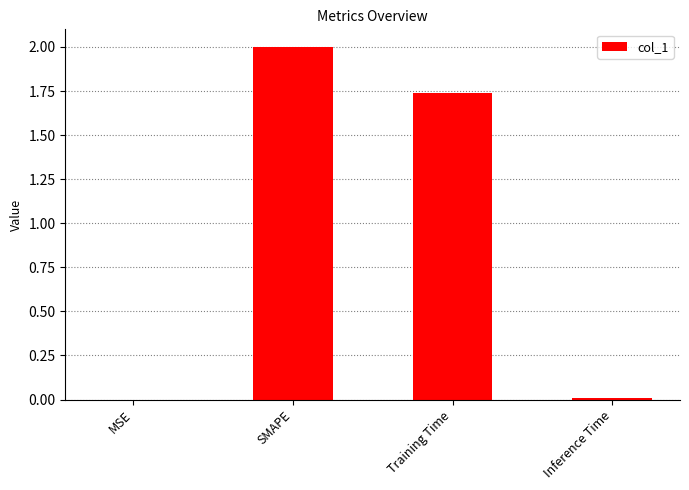

The chart shows a value of 2.0 at SMAPE. True or false?

True